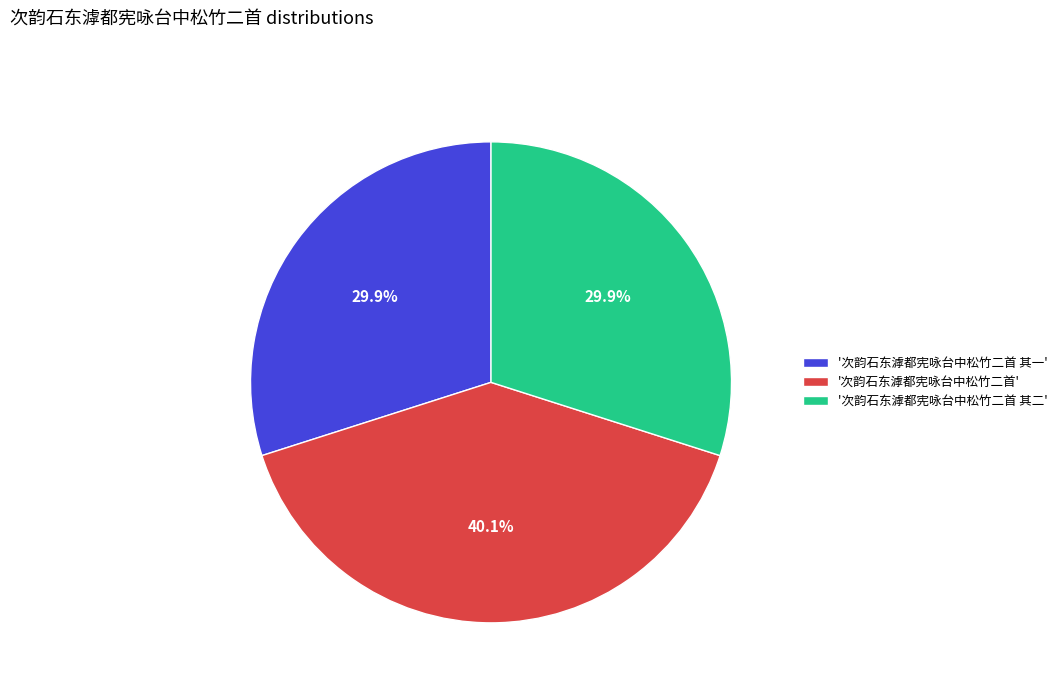

What is the largest slice in the pie chart?

'次韵石东滹都宪咏台中松竹二首'